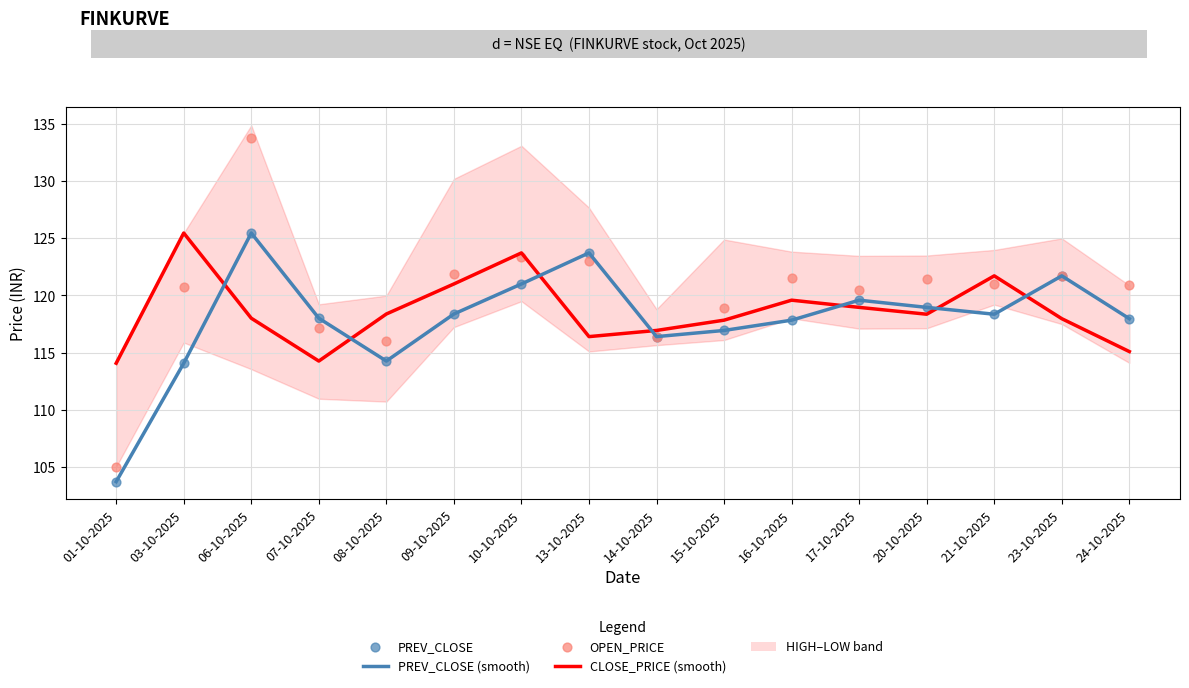

Which series has the widest spread of Y values?

OPEN_PRICE